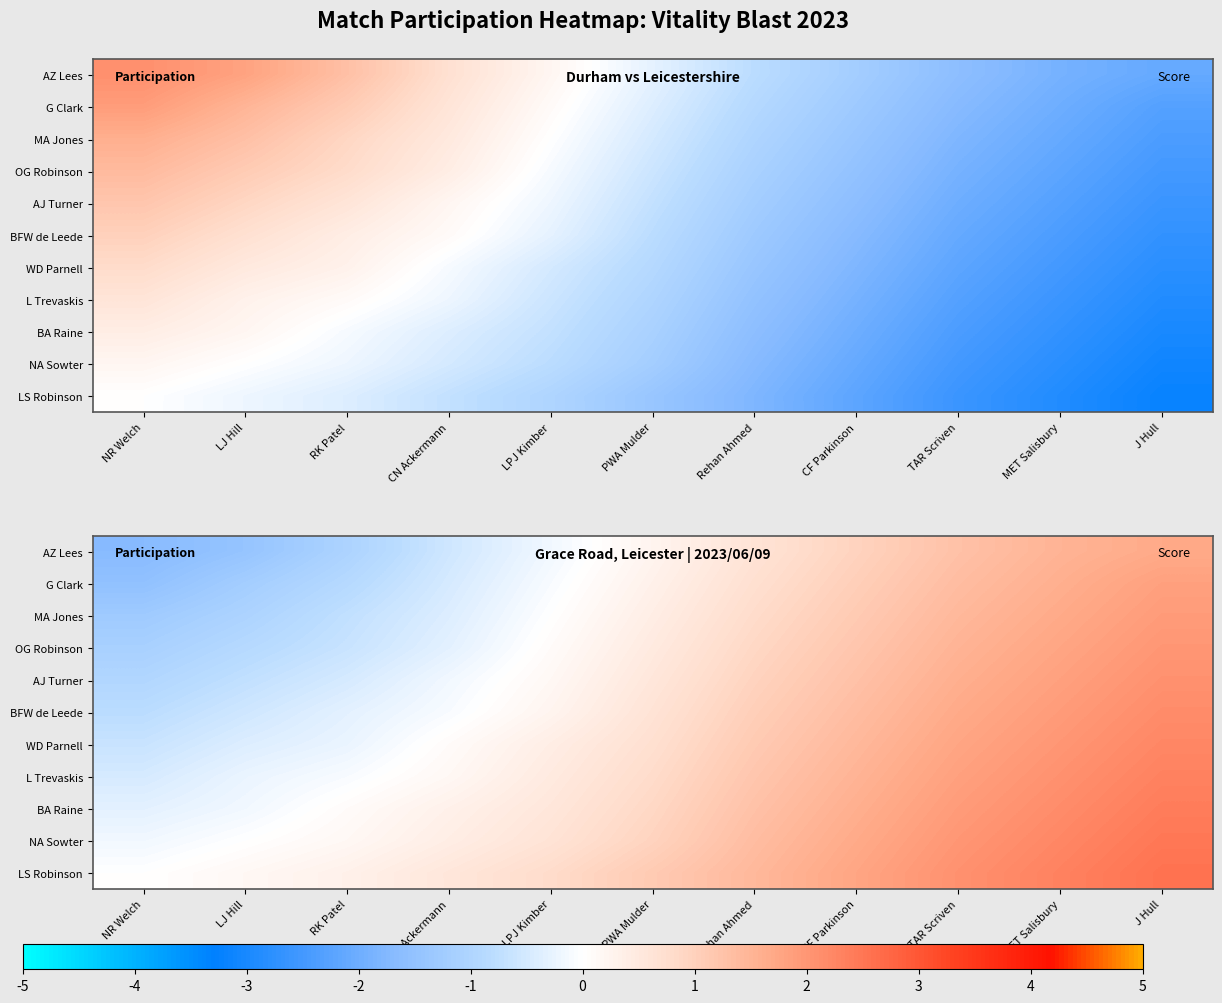

The value of L Trevaskis at CN Ackermann is 0.0. True or false?

False